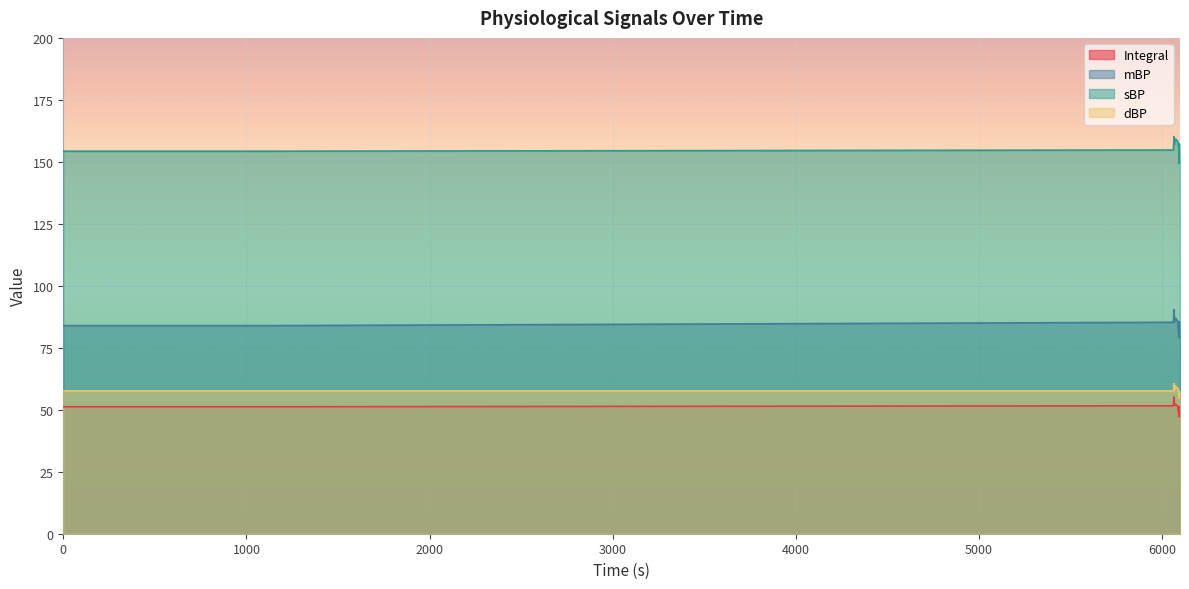

What are all the series names shown in the legend?

Integral, mBP, sBP, dBP